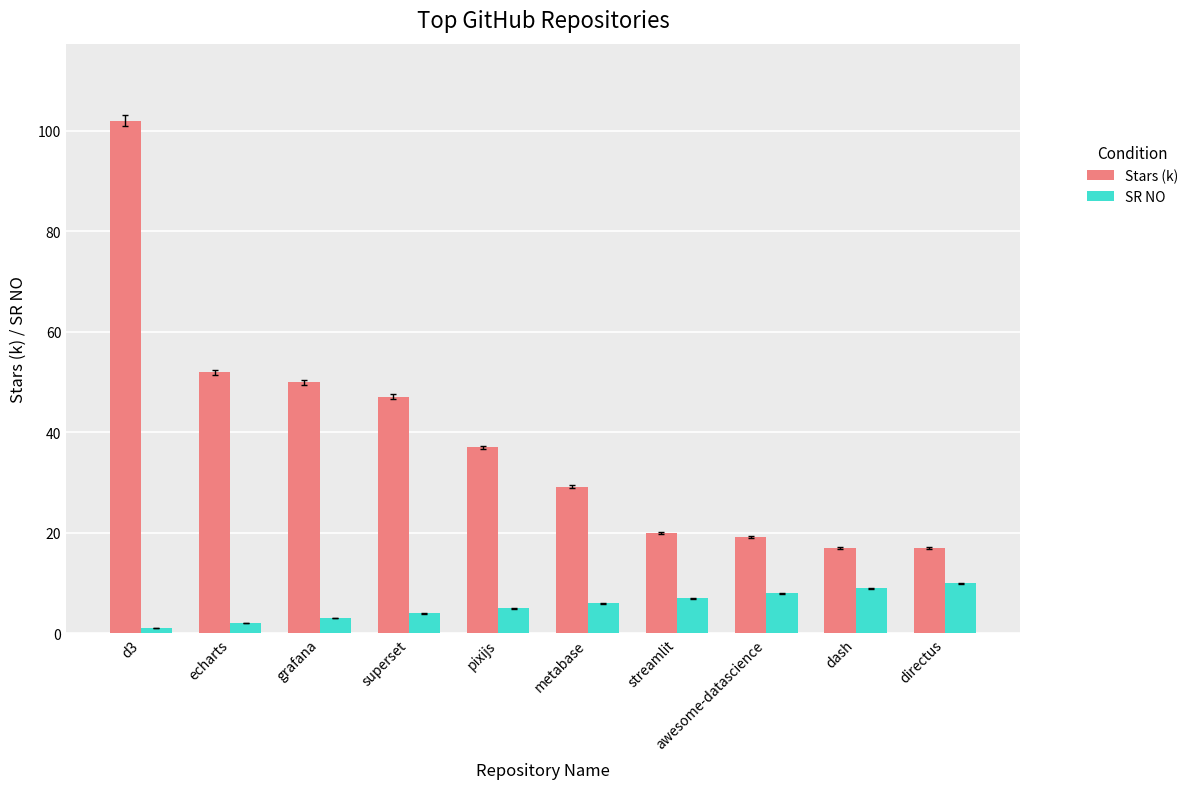

Which series has the largest range (max minus min)?

Stars (k)